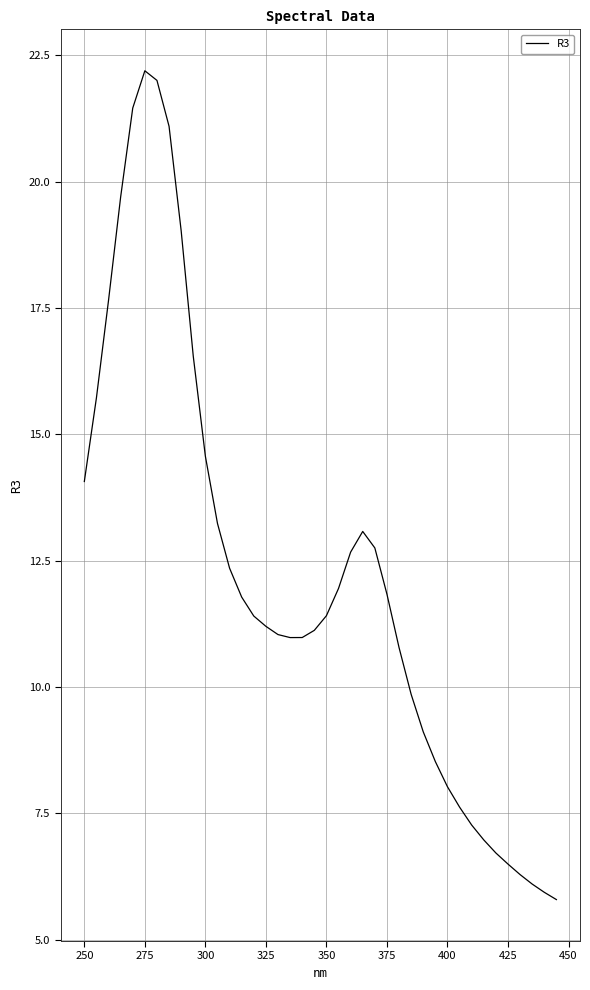

What is the difference between the maximum and minimum values?

16.4